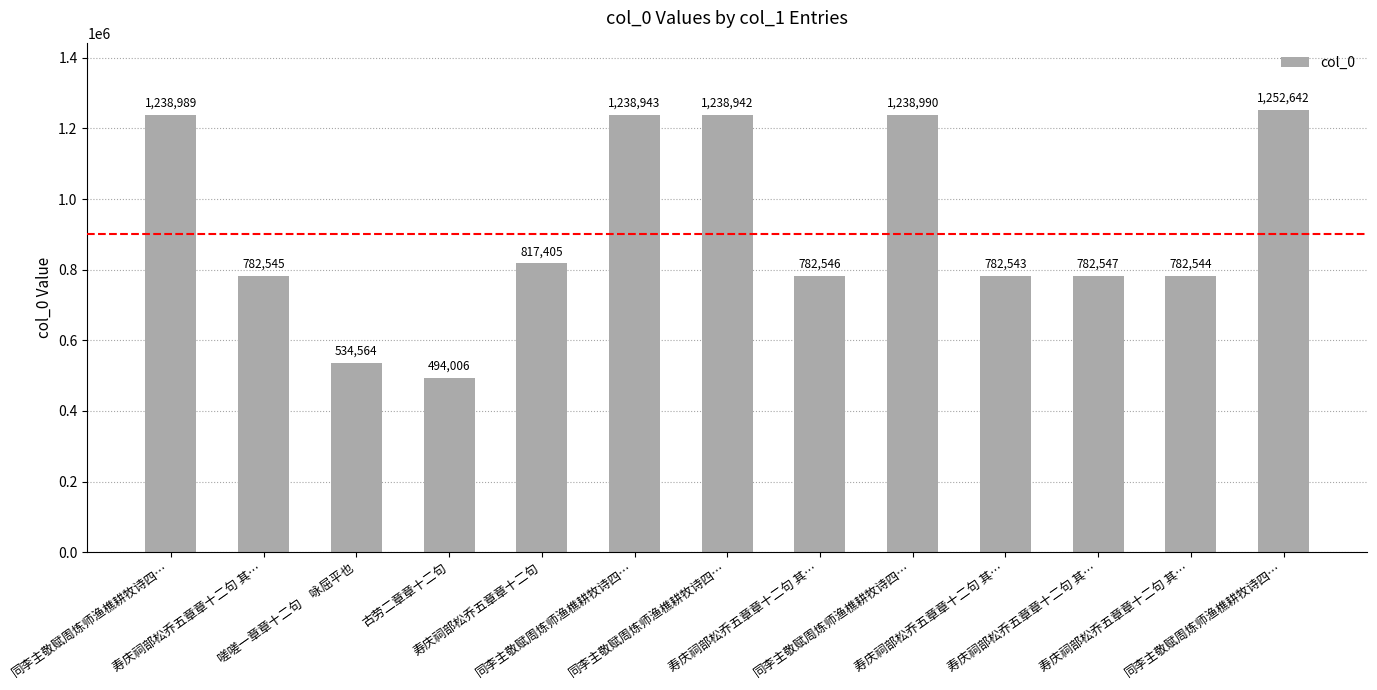

What is the sum of the values at 同李主敬赋周炼师渔樵耕牧诗四… and 寿庆祠部松乔五章章十二句 其…?

2035187